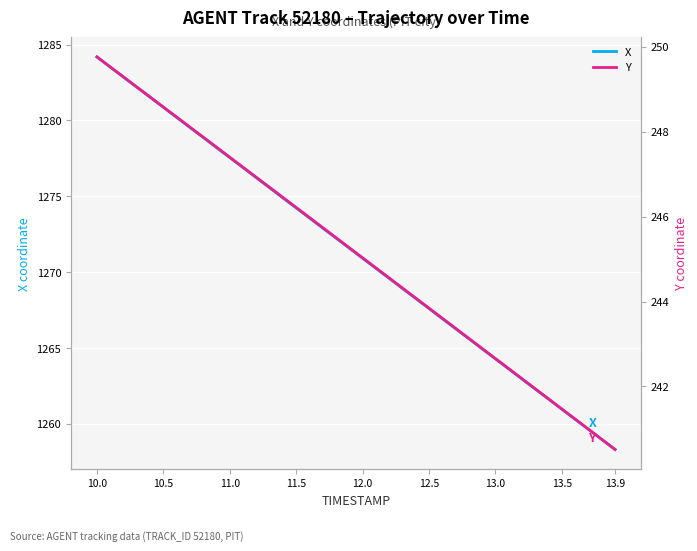

What is the difference between the maximum and minimum values in the Y series?

9.2